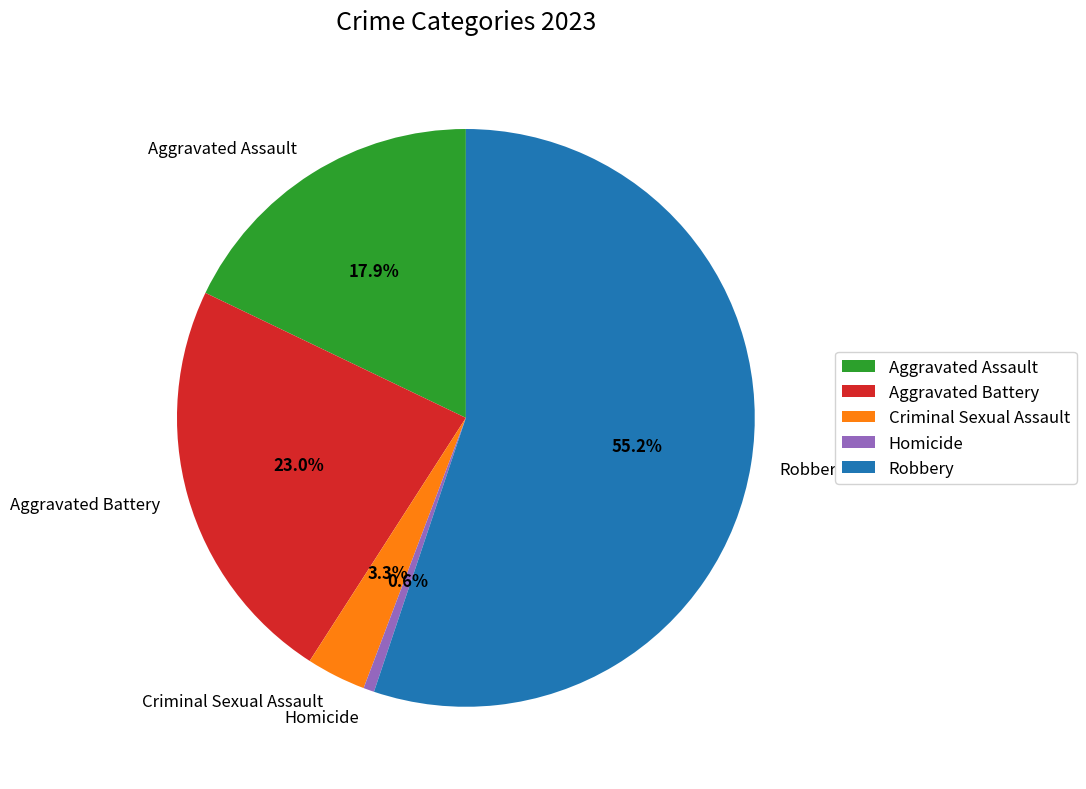

How much of the chart is everything except Robbery?

44.8%